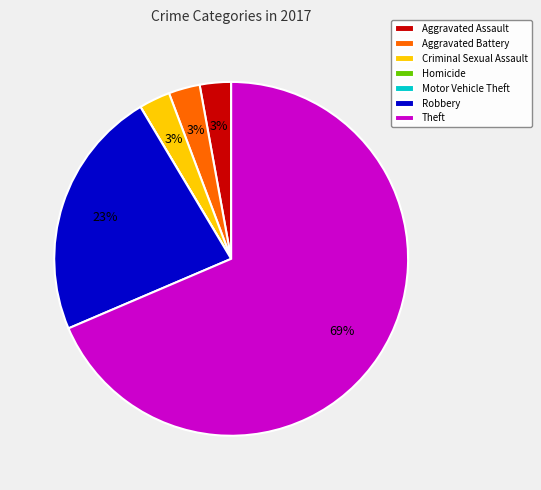

Combined, do Theft and Aggravated Battery account for over 50%?

Yes